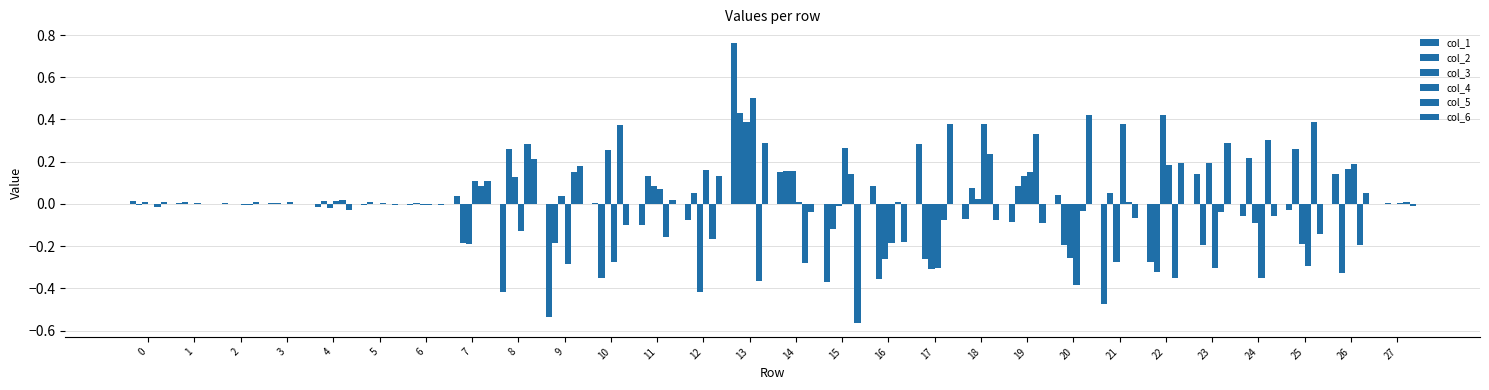

How many series are shown in this chart?

6